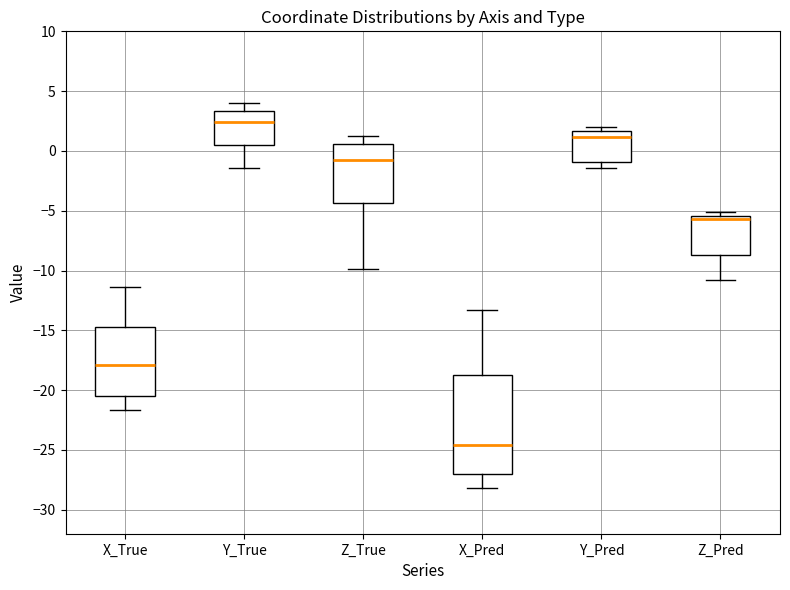

Reading left to right, transcribe this box plot: for each box, give where its median line is, the range the box spans, and where its two whiskers end, as read against the y-axis. The values are not printed on the chart, so give them approximately, as read against the axis.

X_True: median -18.0, box -20.5 to -15.0, whiskers -21.5 to -11.5
Y_True: median 2.5, box 0.5 to 3.5, whiskers -1.5 to 4.0
Z_True: median -1.0, box -4.5 to 0.5, whiskers -10.0 to 1.0
X_Pred: median -24.5, box -27.0 to -18.5, whiskers -28.0 to -13.5
Y_Pred: median 1.0, box -1.0 to 1.5, whiskers -1.5 to 2.0
Z_Pred: median -5.5 (just below the box's upper edge), box -8.5 to -5.5, whiskers -11.0 to -5.0